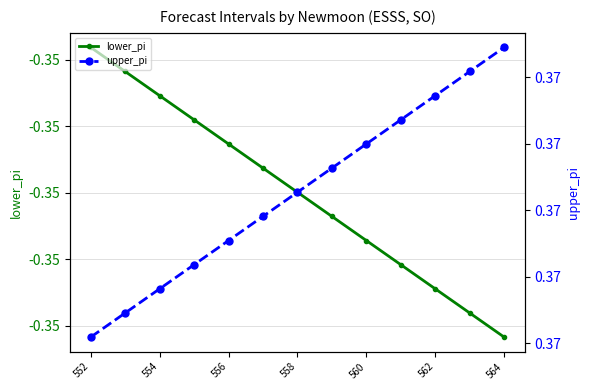

What is the difference between the highest and lowest values at 552?

0.7